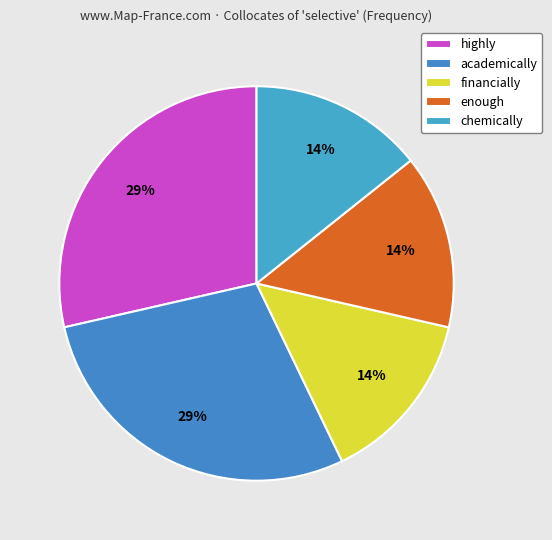

What is the smallest slice in the pie chart?

financially